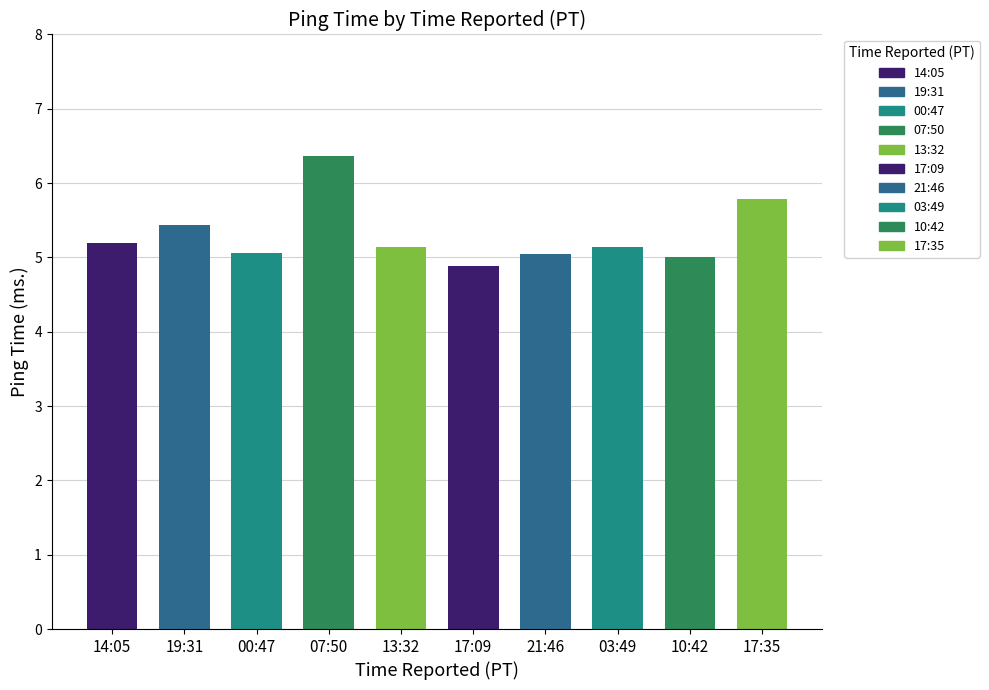

What is the sum of all values?

53.1